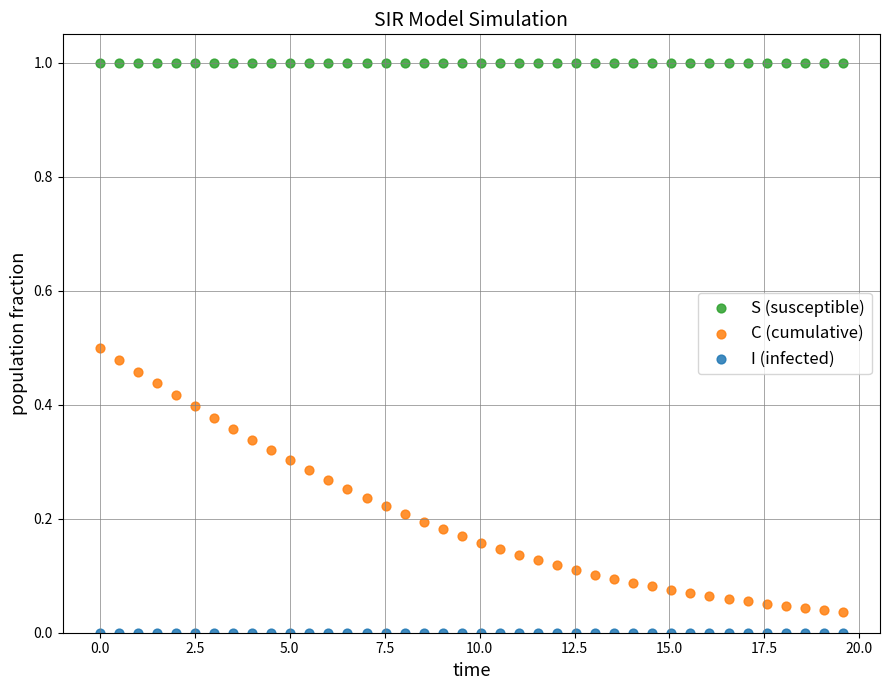

Across all data points, what is the range of Y values (max minus min)?

1.0